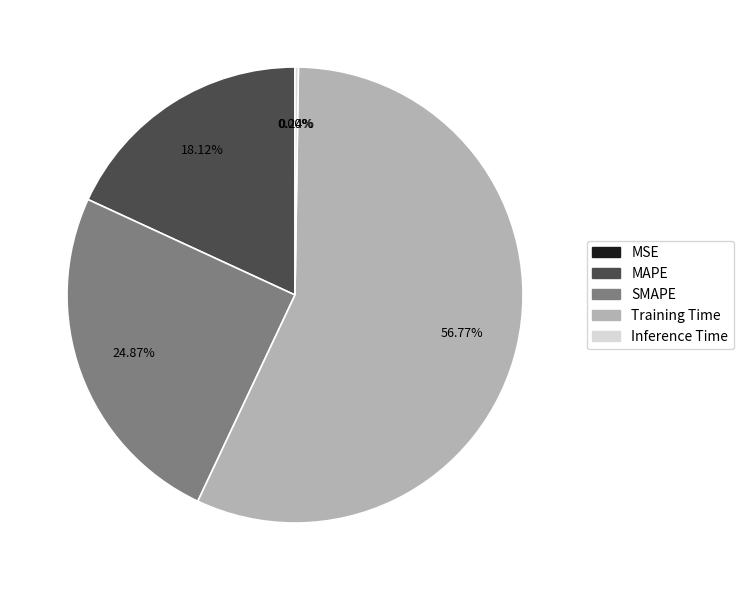

Is there a majority slice in this chart?

Yes